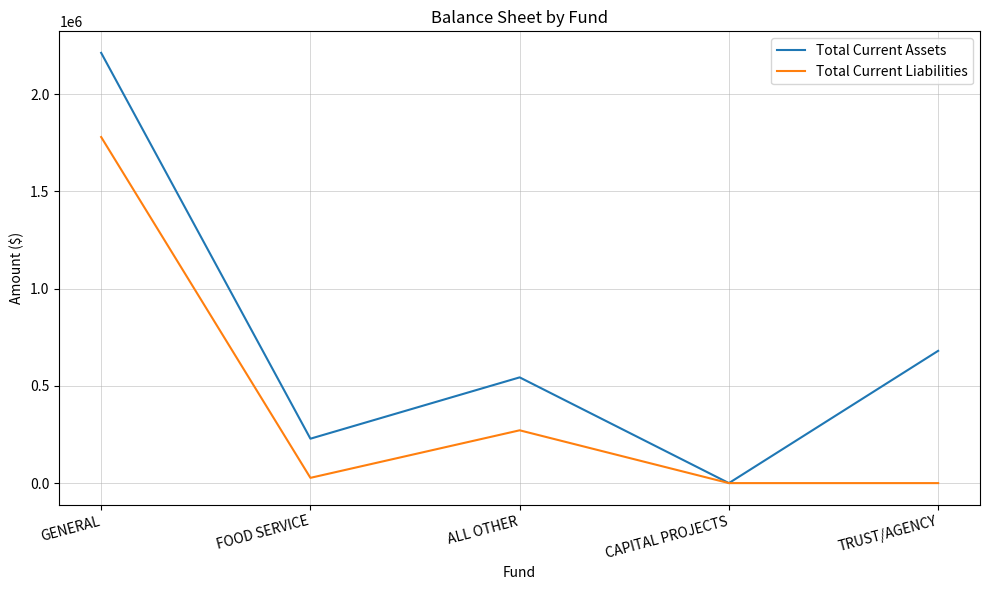

What is the sum of the Total Current Assets values at GENERAL and ALL OTHER?

2756674.8